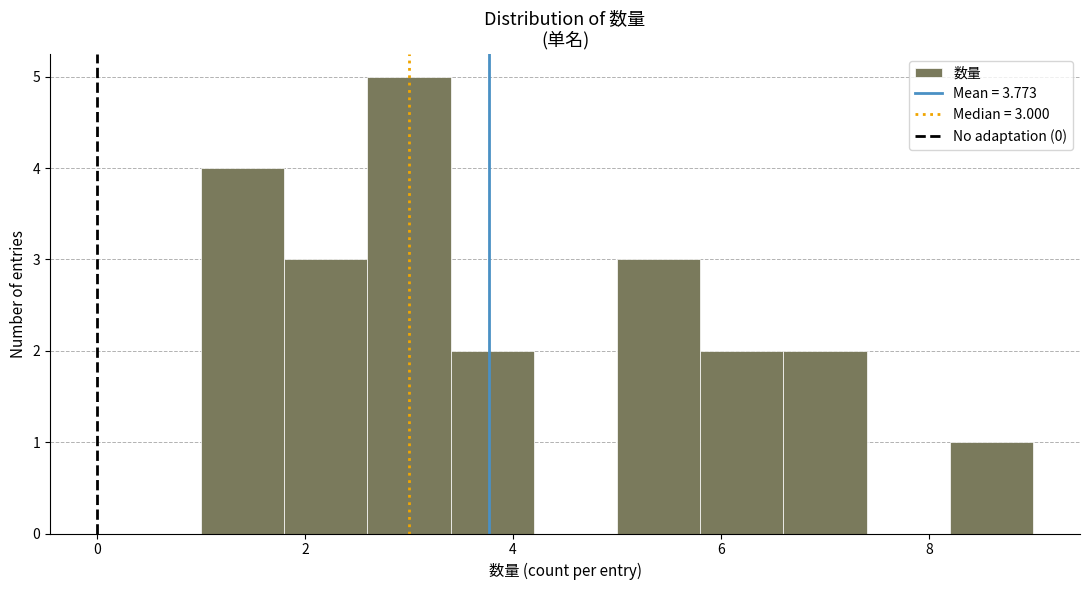

Which range on the x-axis has the tallest bar?

2.6 to 3.4